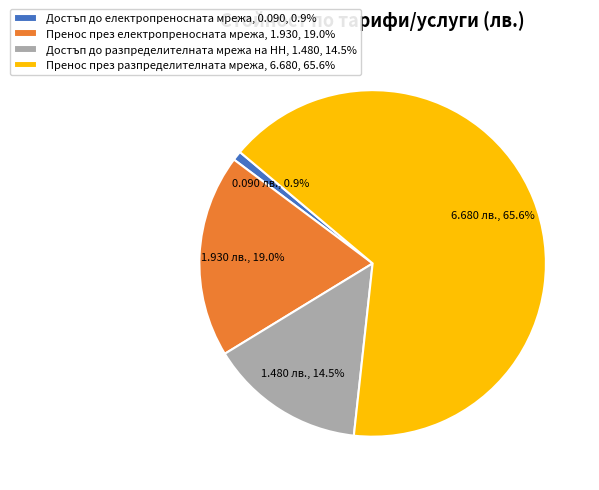

Between Достъп до разпределителната мрежа на НН, 1.480, 14.5% and Пренос през разпределителната мрежа, 6.680, 65.6%, which is larger?

Пренос през разпределителната мрежа, 6.680, 65.6%